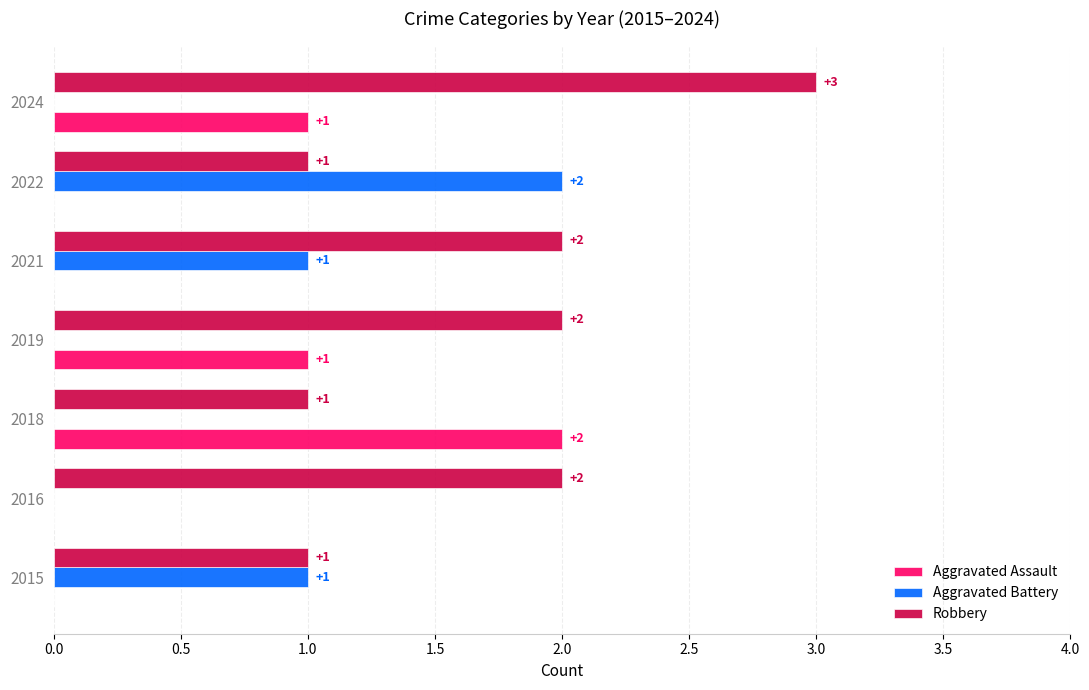

Read the Robbery value at 2024.

3